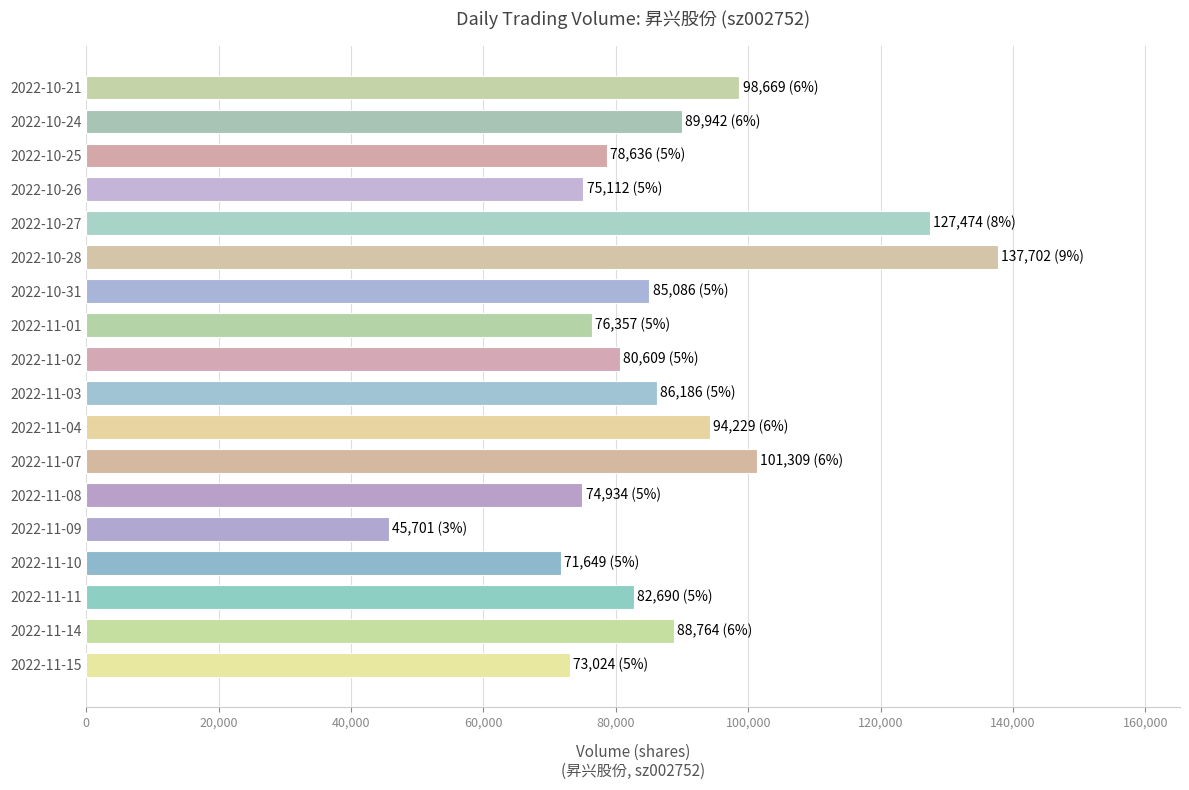

How many values are below 85086?

9